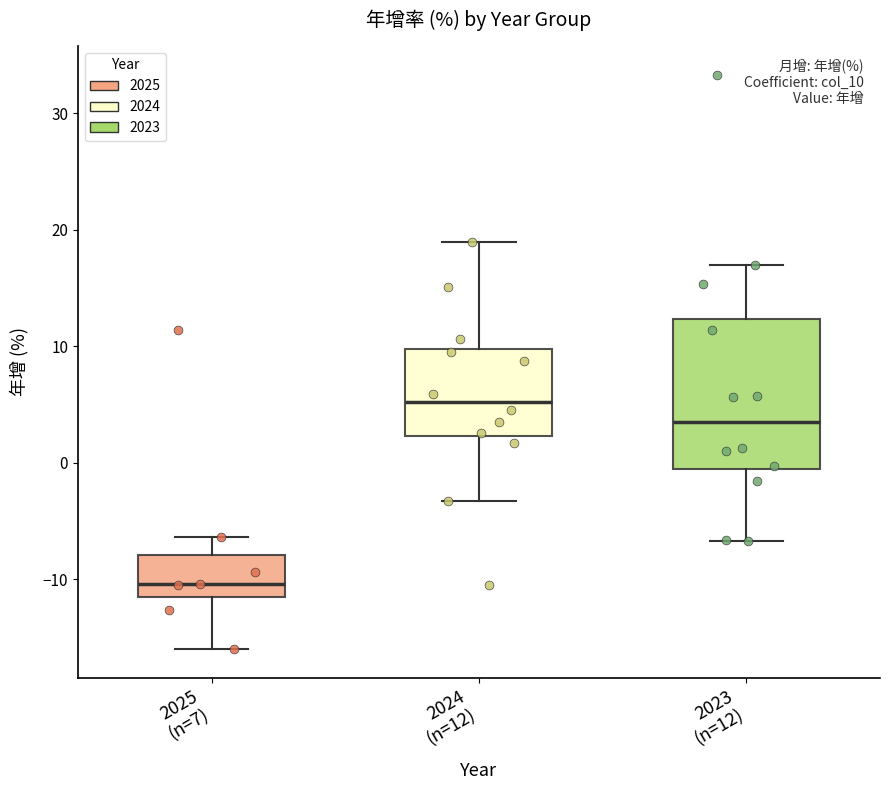

Which box's median line is the lowest?

2025 (n=7)